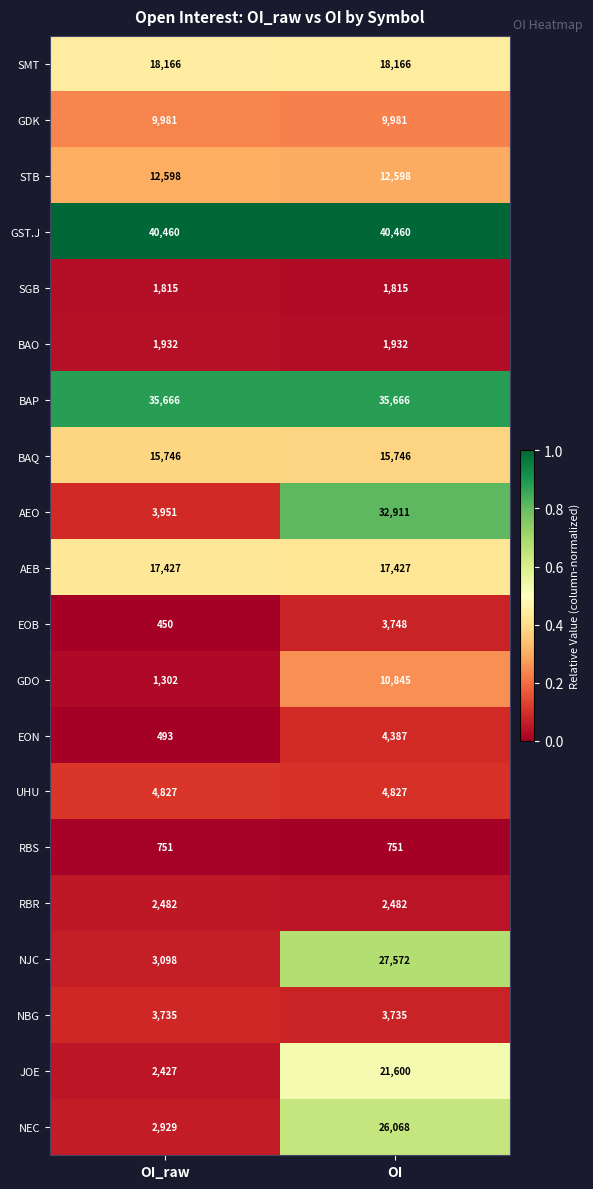

Rank the series by their maximum value, from highest to lowest.

GST.J, BAP, AEO, NJC, NEC, JOE, SMT, AEB, BAQ, STB, GDO, GDK, UHU, EON, EOB, NBG, RBR, BAO, SGB, RBS